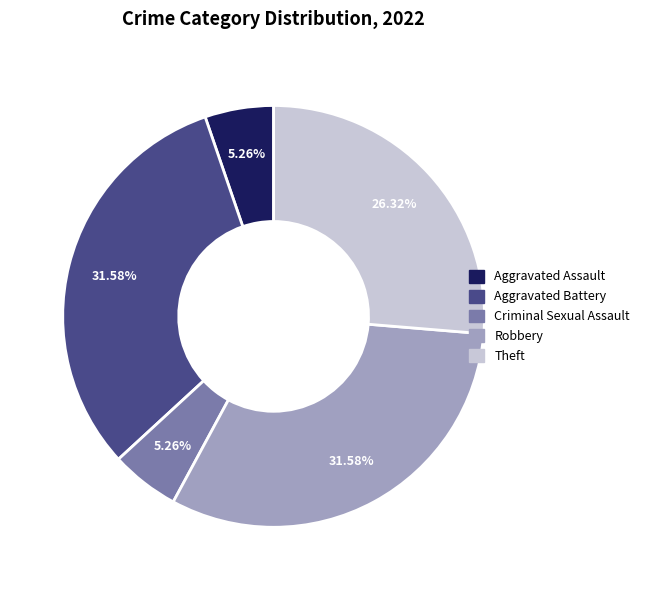

What is the ratio of the value at Robbery to the value at Aggravated Assault?

6.0